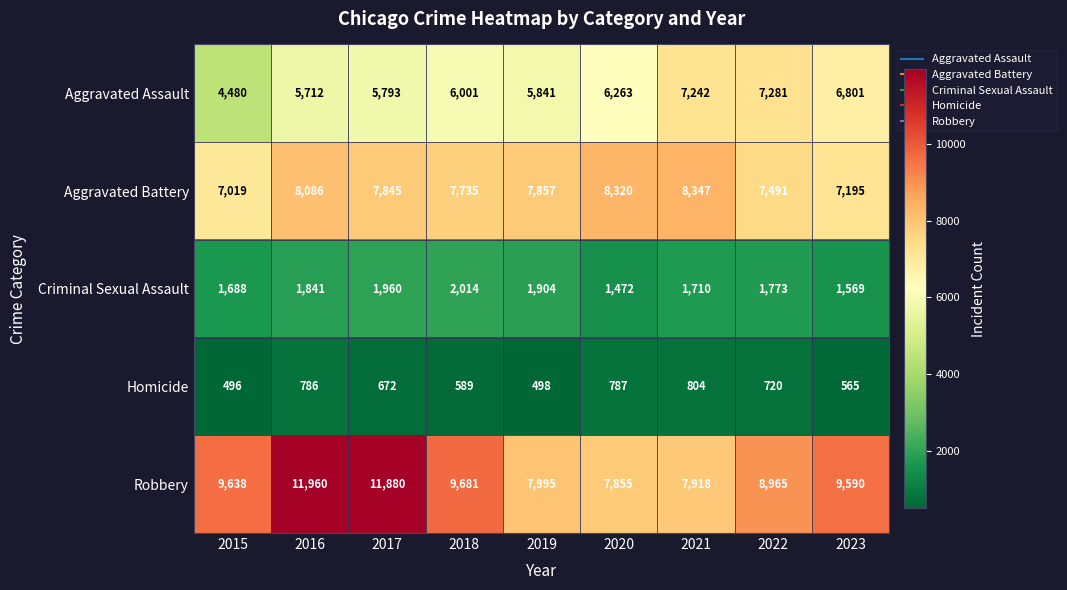

How many series are shown in this chart?

5